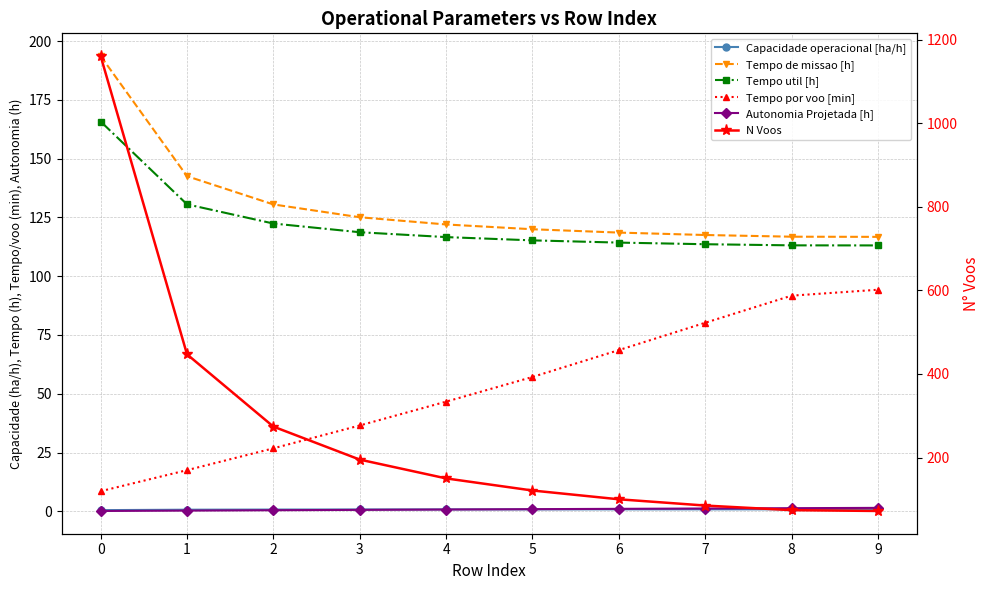

List the labels in order of Capacidade operacional [ha/h] value, smallest first.

0, 1, 2, 3, 4, 5, 6, 7, 8, 9